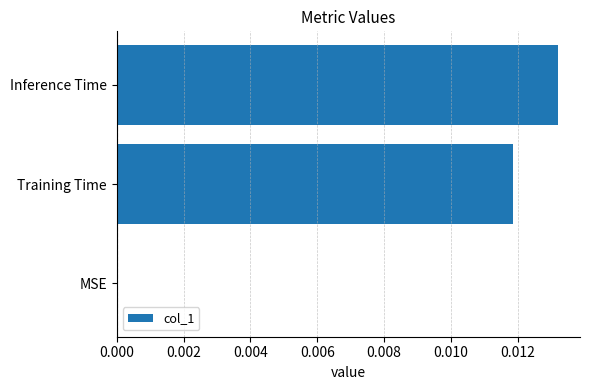

Which label corresponds to the largest value in the chart?

Inference Time